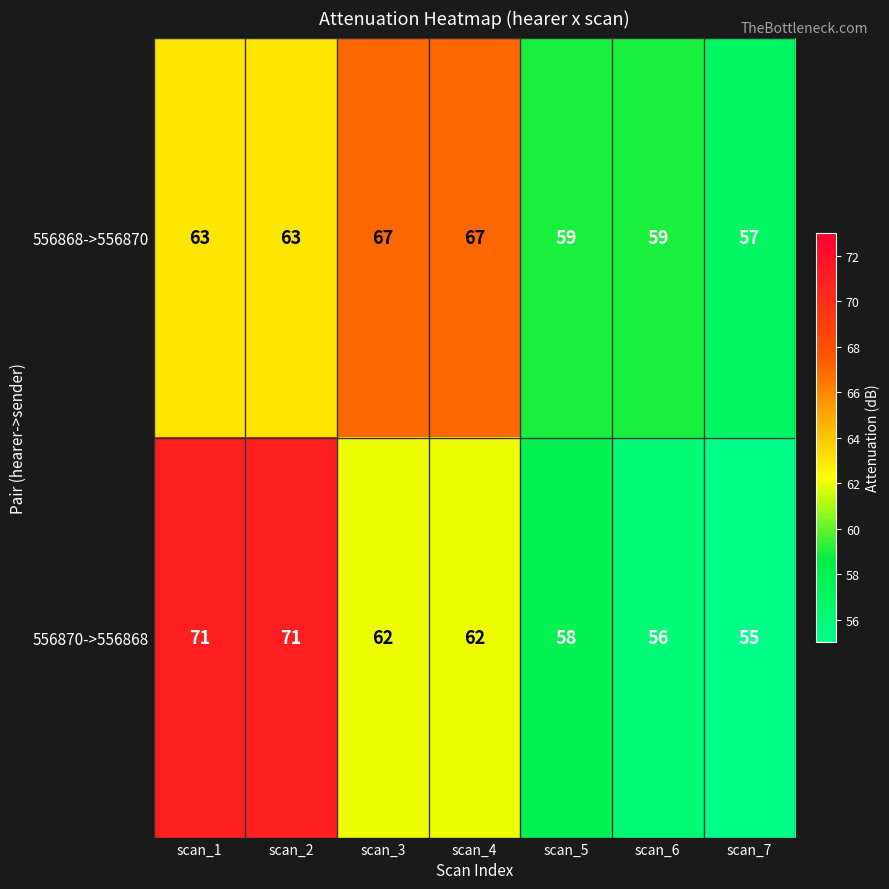

At which label does 556870->556868 first exceed 62?

scan_1